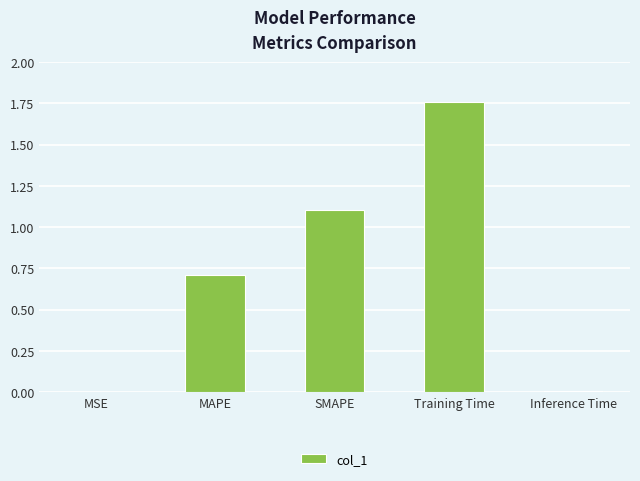

Between MAPE and Training Time, which is larger?

Training Time